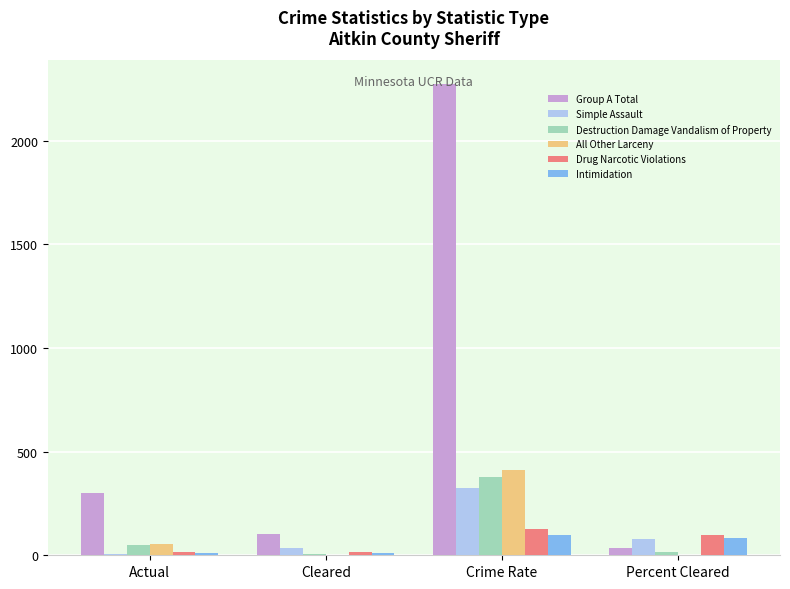

How many data points does each series have?

4